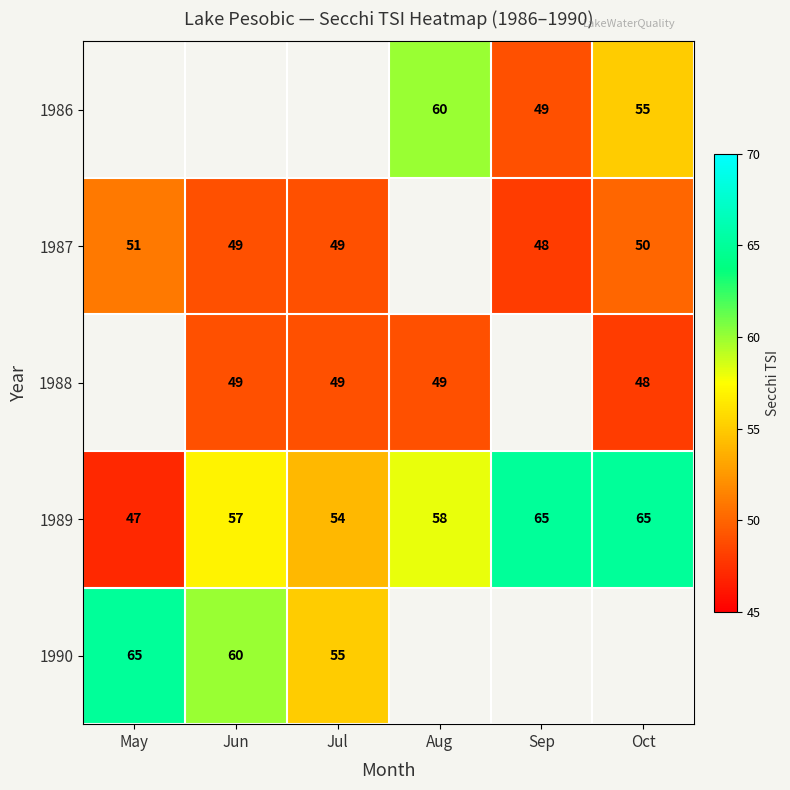

True or false: 1989 has a value of 102.8 at Sep.

False